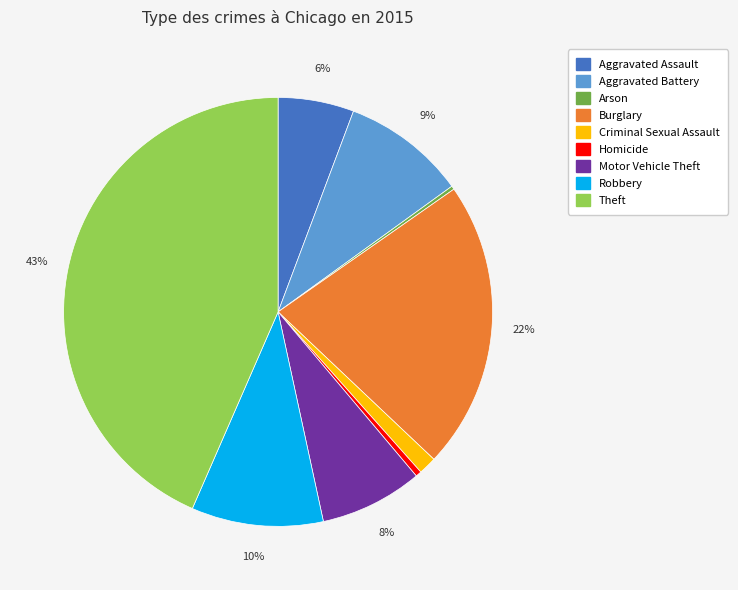

Approximately how many times larger is the value at Robbery compared to Aggravated Battery?

1.1